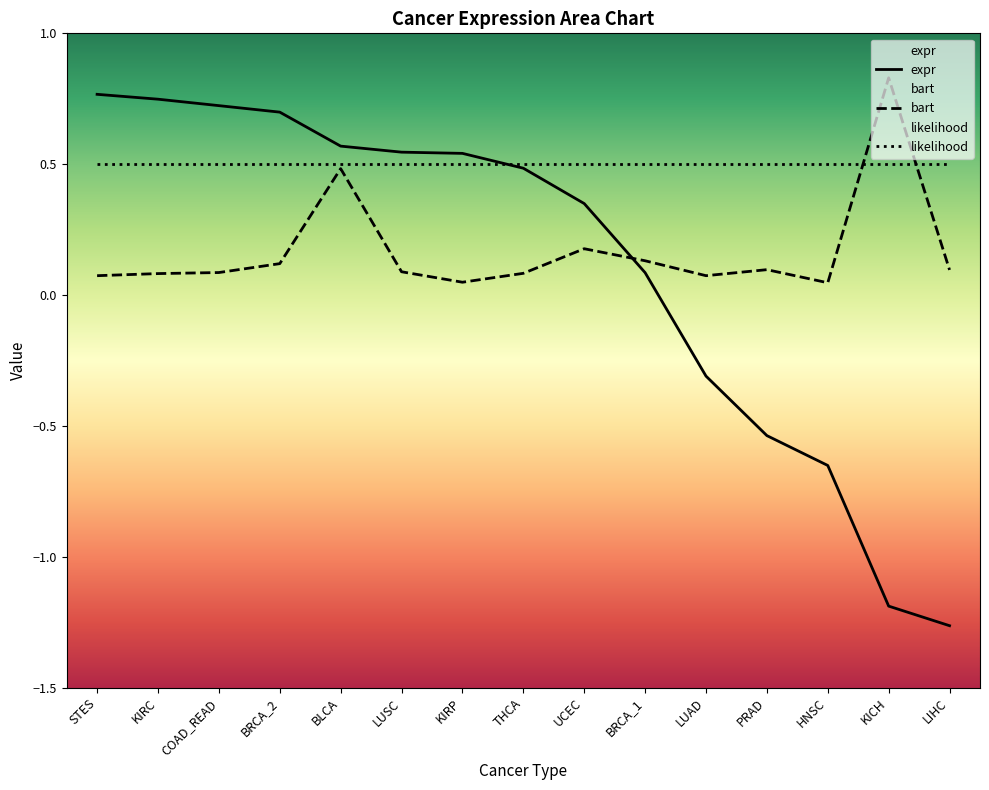

The value of expr at LUAD is -0.2. True or false?

False